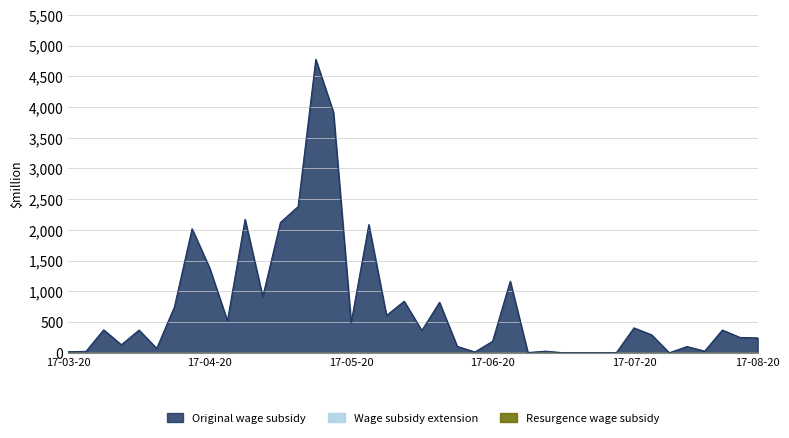

List the labels in order of Resurgence wage subsidy value, smallest first.

0, 1, 2, 3, 4, 5, 6, 7, 8, 9, 10, 11, 12, 13, 14, 15, 16, 17, 18, 19, 20, 21, 22, 23, 24, 25, 26, 27, 28, 29, 30, 31, 32, 33, 34, 35, 36, 37, 38, 39